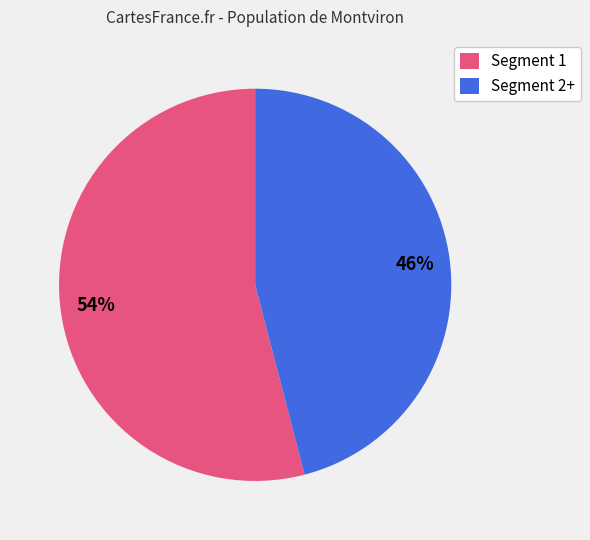

Is it true that Segment 2+ is 37% of the pie?

False